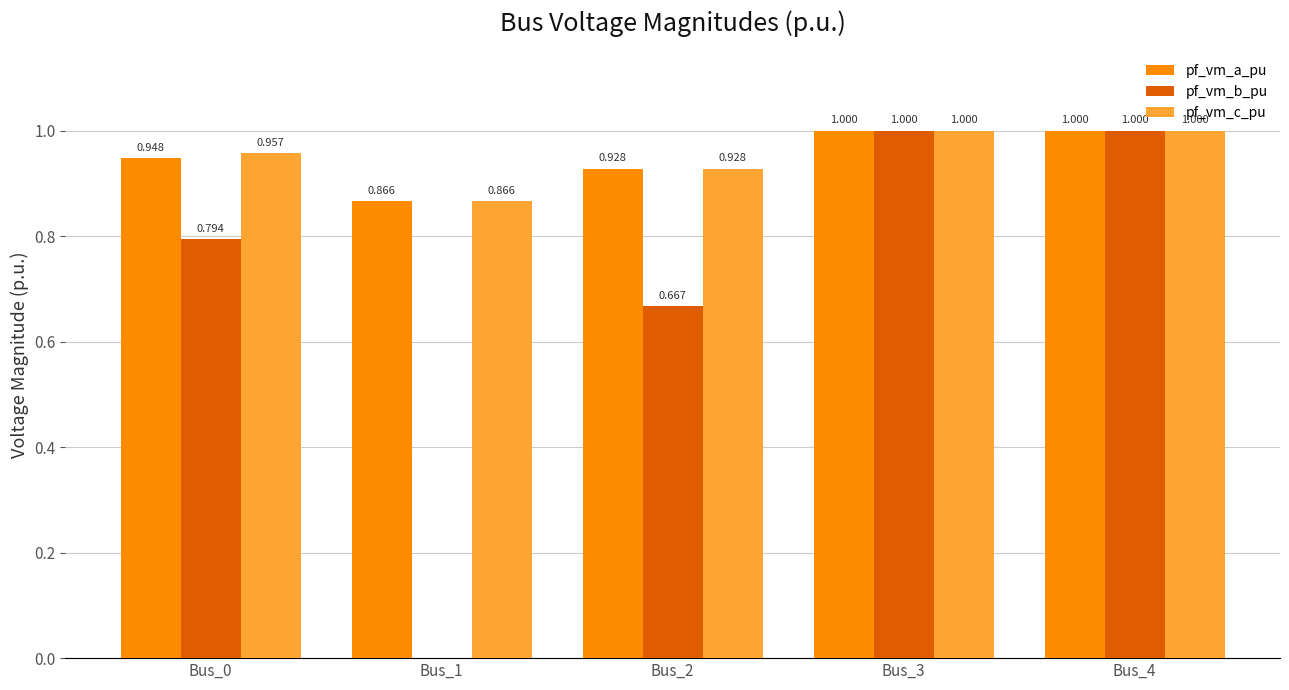

Which series changed the most between Bus_1 and Bus_3?

pf_vm_b_pu